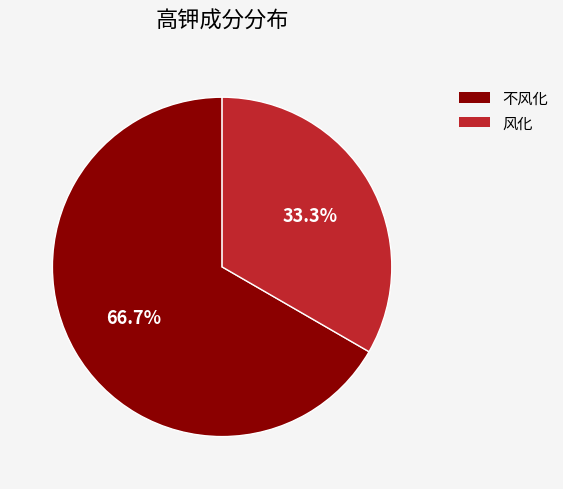

Is it true that 风化 is 33% of the pie?

True